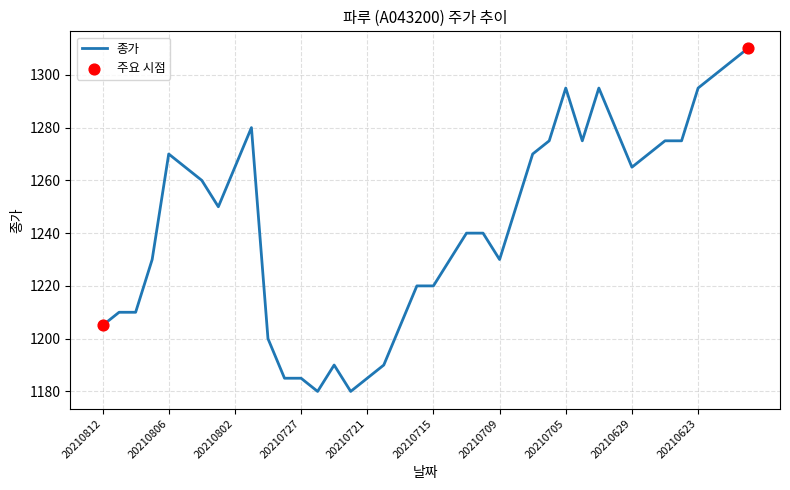

What is the smallest value displayed?

1180